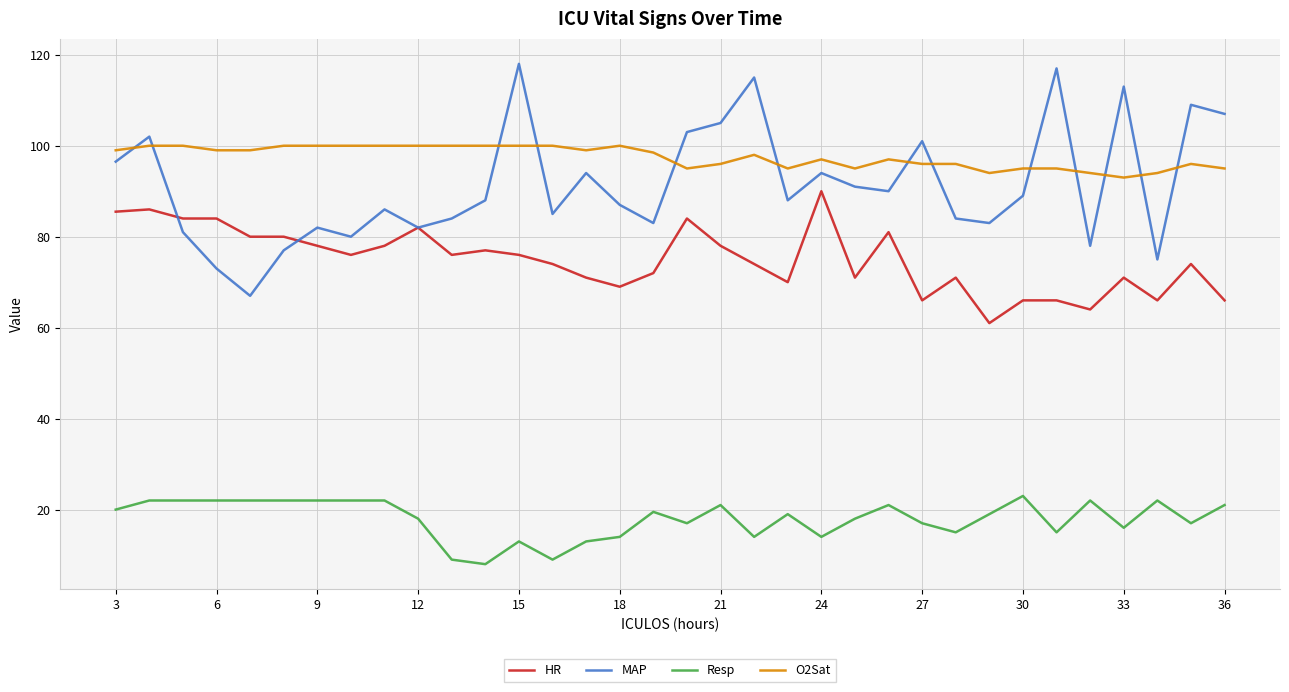

How many lines are shown in the chart?

4